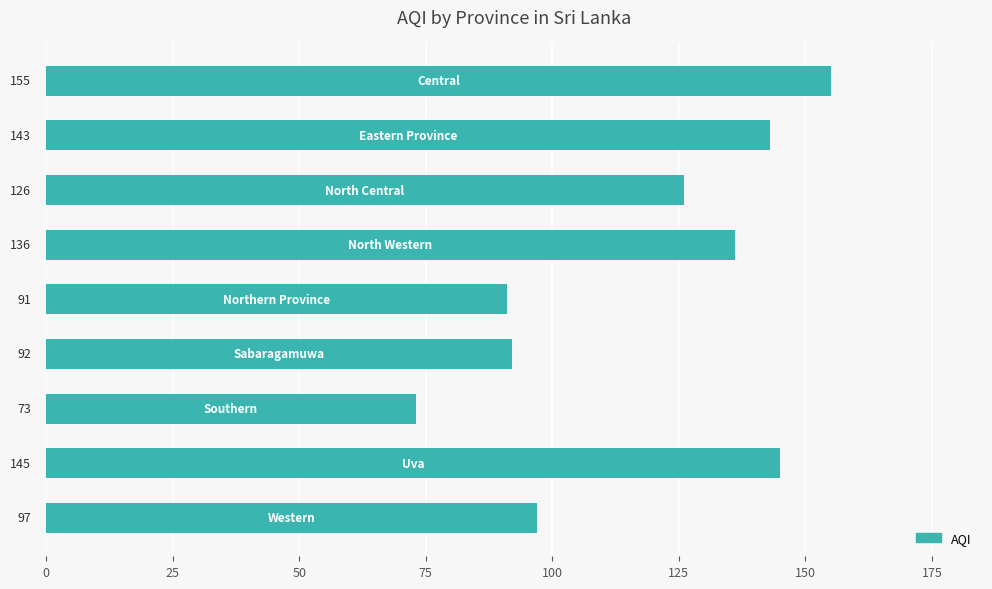

What is the value of the 1st bar from the top?

155